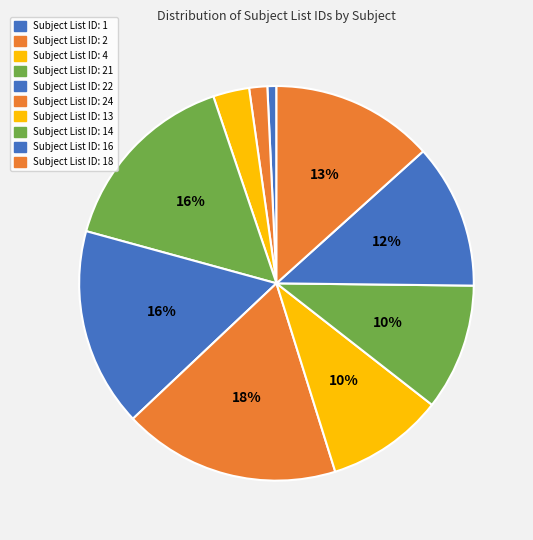

Which slice is the largest?

Subject List ID: 24